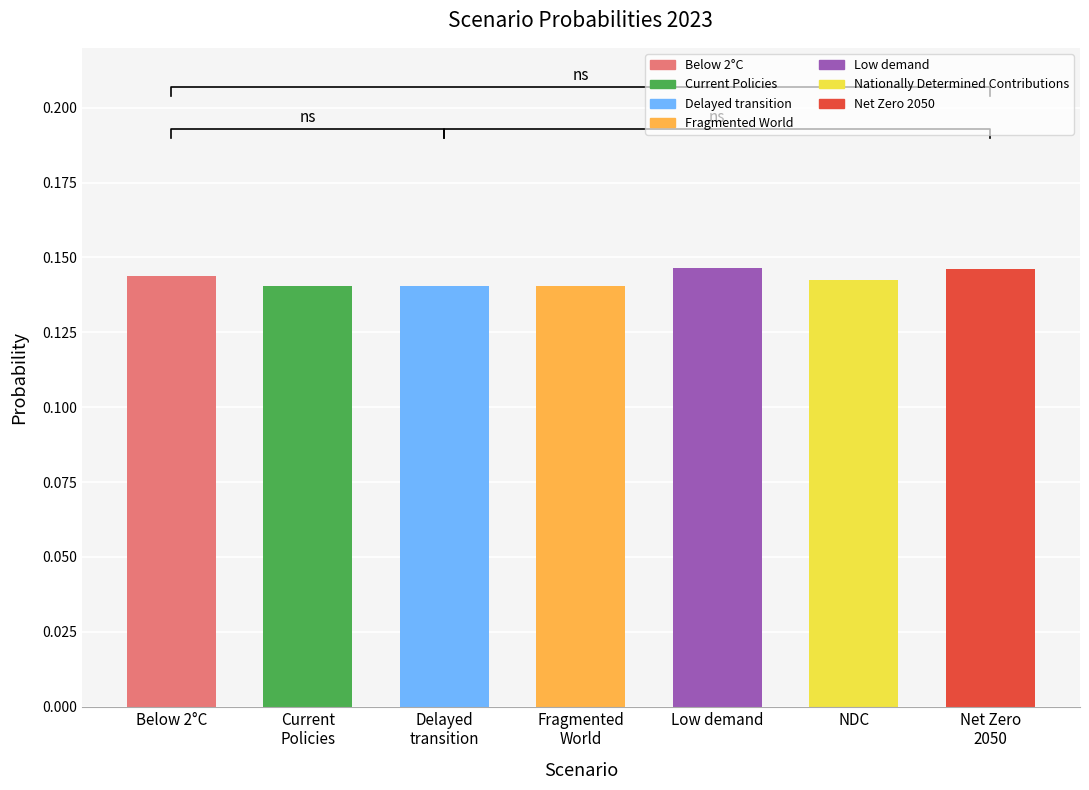

List the labels in order of value, largest first.

Low demand, Net Zero 2050, Below 2°C, NDC, Current Policies, Delayed transition, Fragmented World